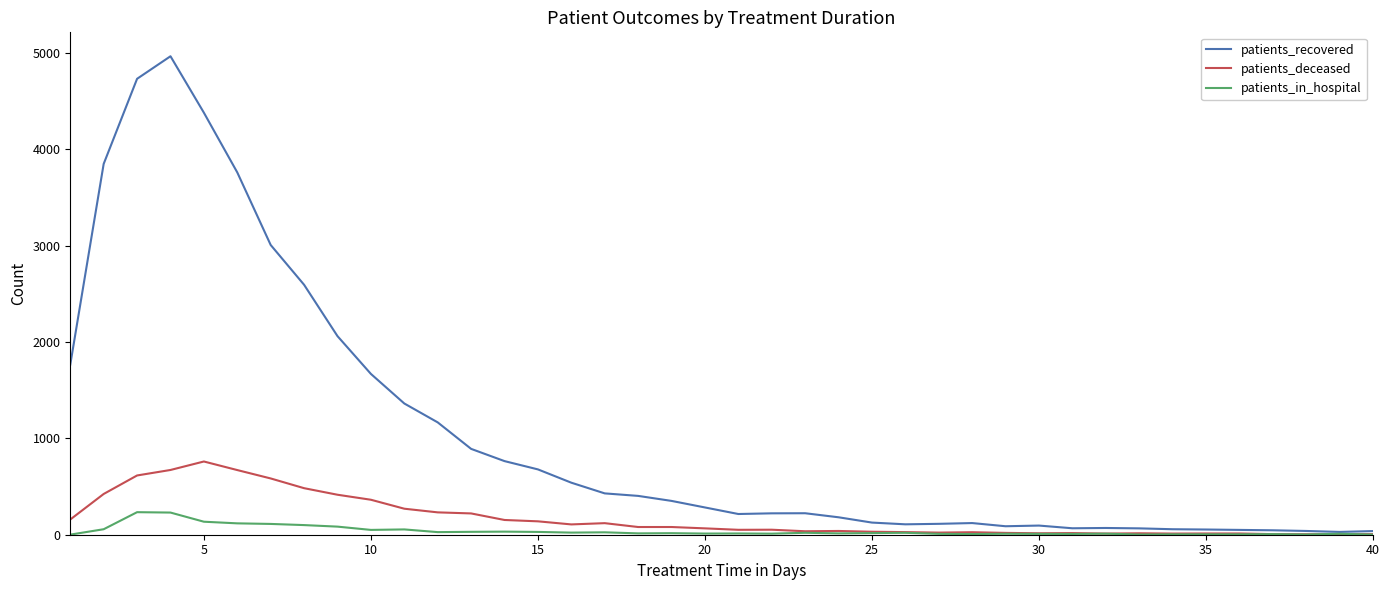

List the series in order of their peak value, lowest first.

patients_in_hospital, patients_deceased, patients_recovered